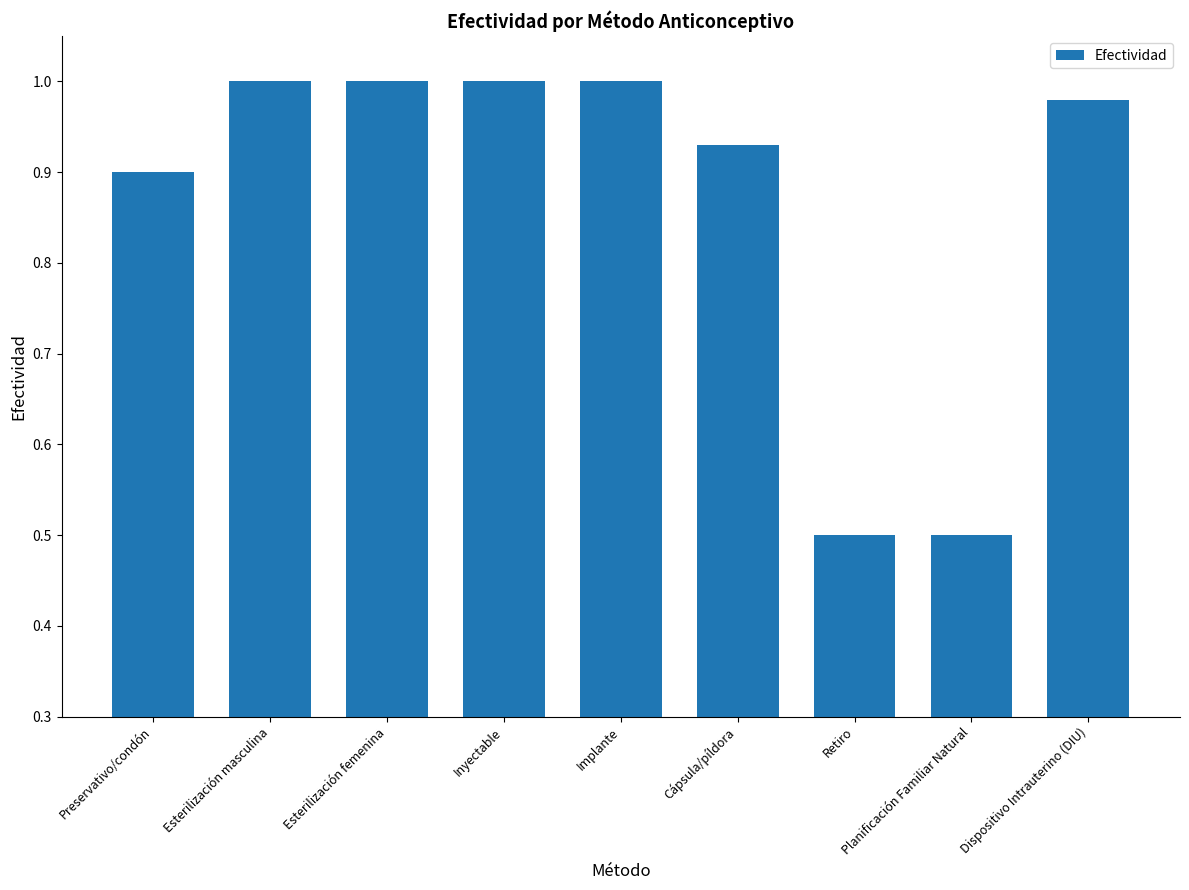

What is the ratio of the value at Retiro to the value at Esterilización femenina?

0.5